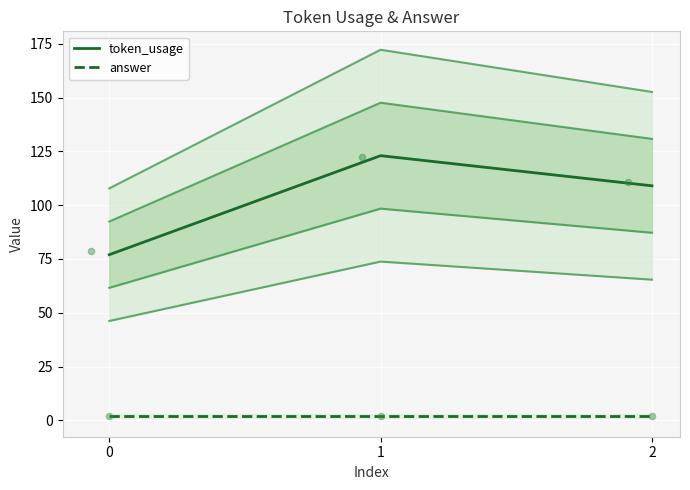

At which category is the sum across all series the highest?

1